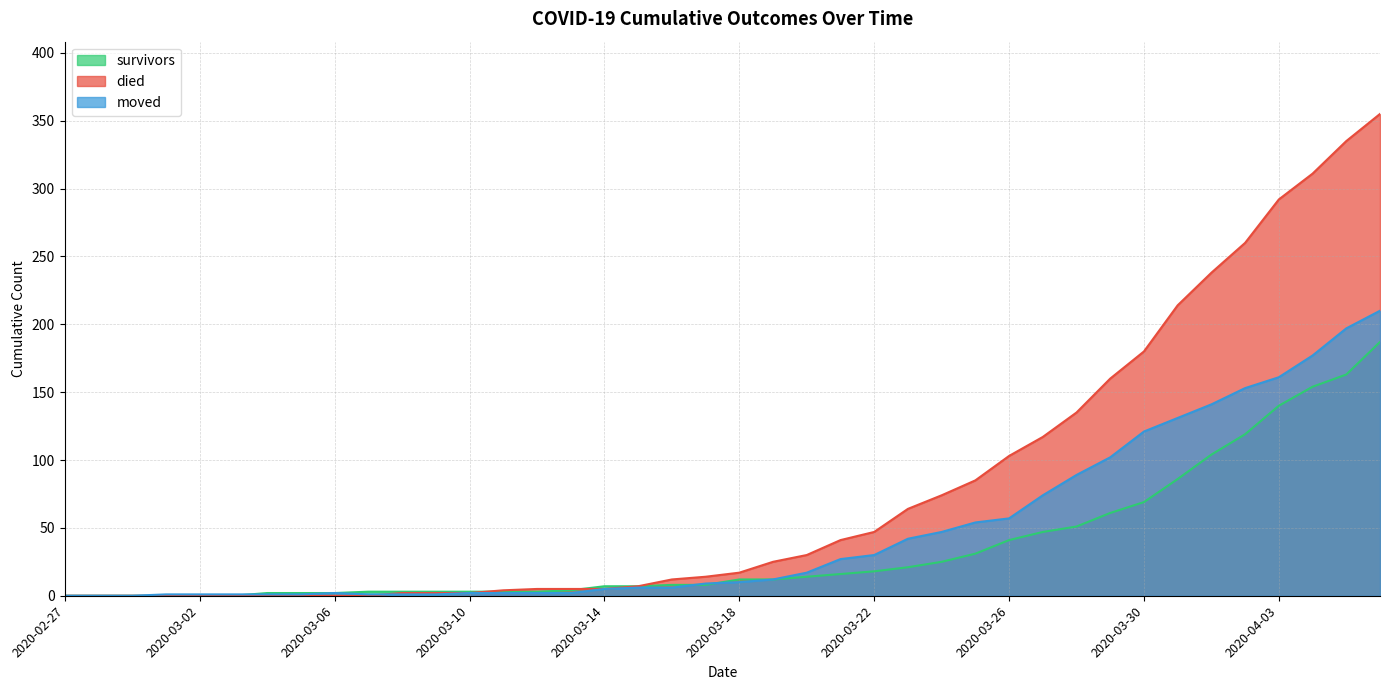

What are all the series names shown in the legend?

survivors, died, moved